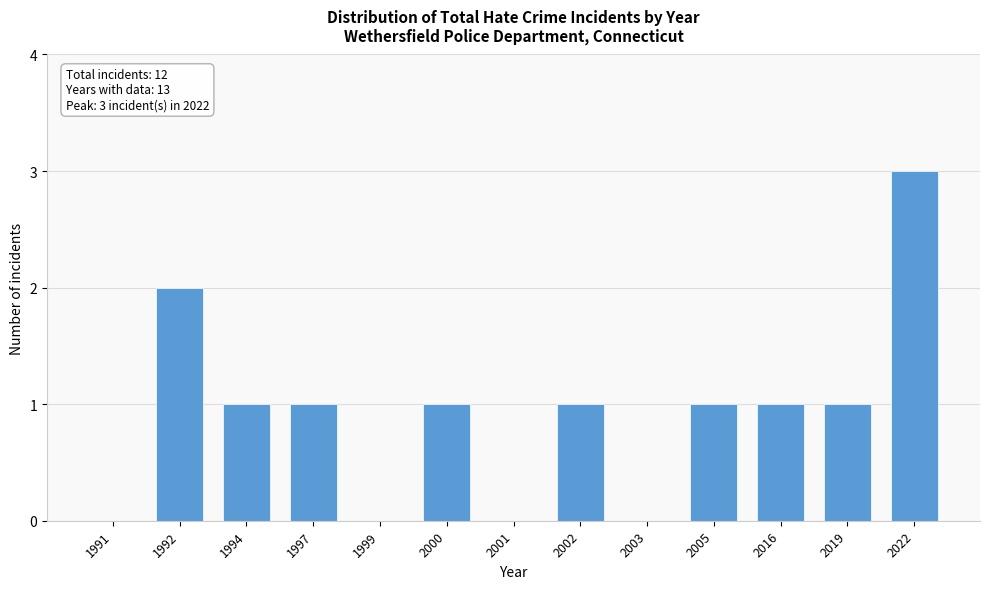

Reading right to left, extract all data points from this chart.

2022=3	2019=1	2016=1	2005=1	2003=0	2002=1	2001=0	2000=1	1999=0	1997=1	1994=1	1992=2	1991=0